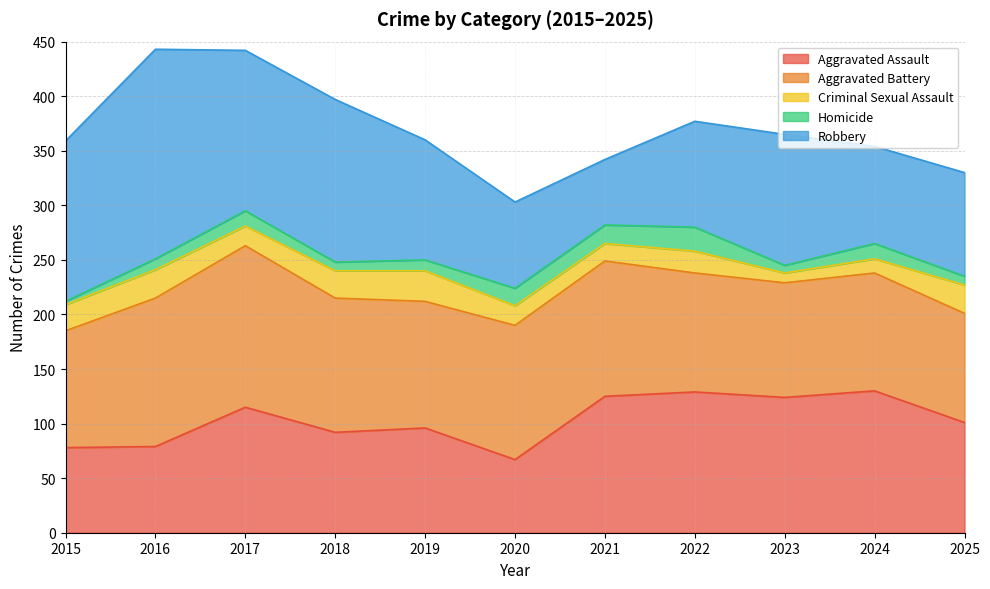

Which series changed the most between 2023 and 2024?

Robbery